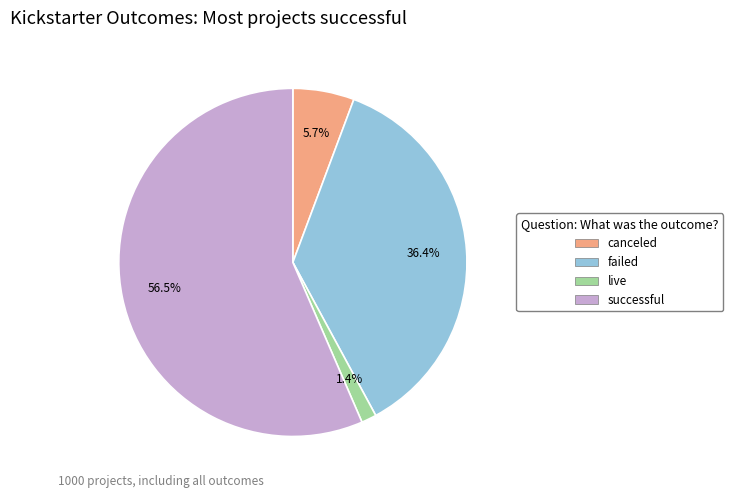

How much of the chart is everything except live?

98.6%